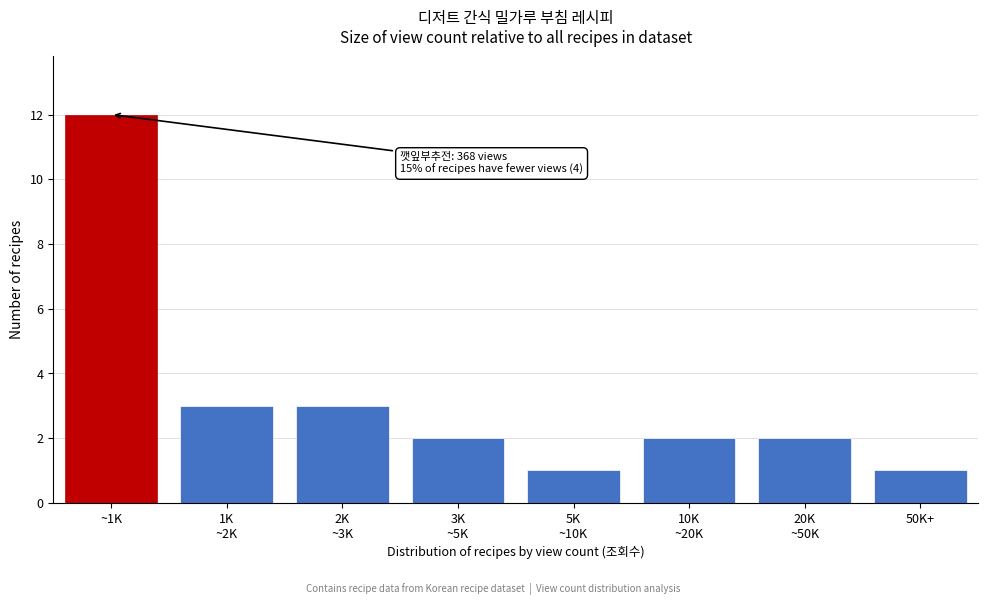

Reading left to right, extract all data points from this chart.

12	3	3	2	1	2	2	1